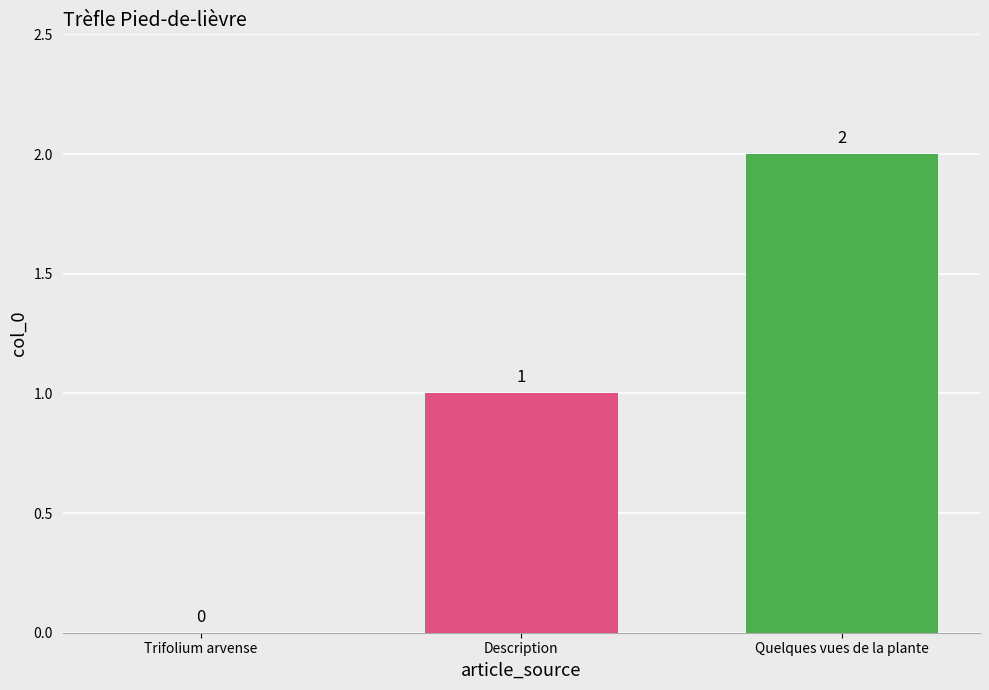

Where is the data nearest to the value 1?

Description